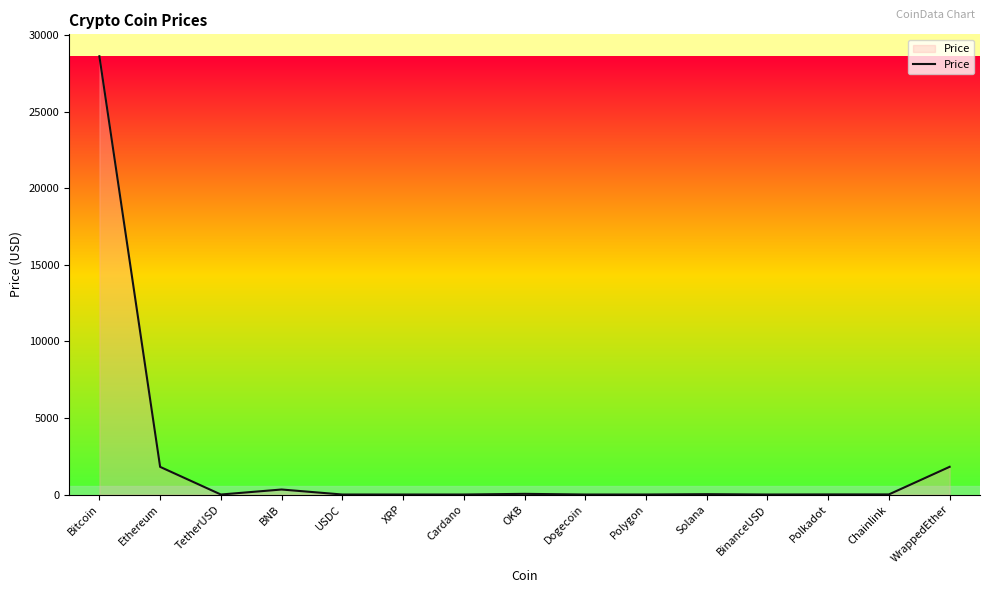

The value at Bitcoin is 28634.4. True or false?

True